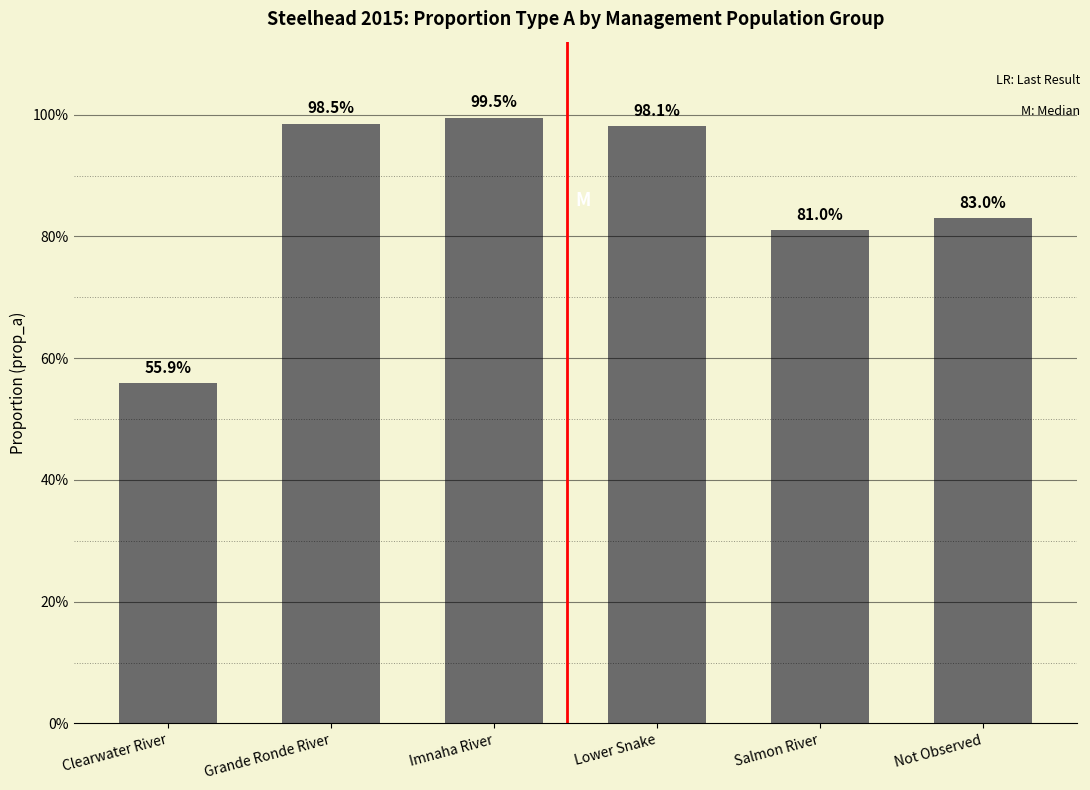

Does the chart contain any negative values?

No